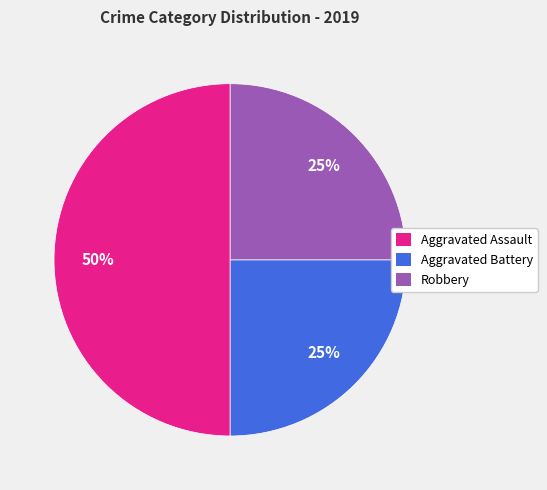

To the nearest percent, what is the average slice percentage?

33%